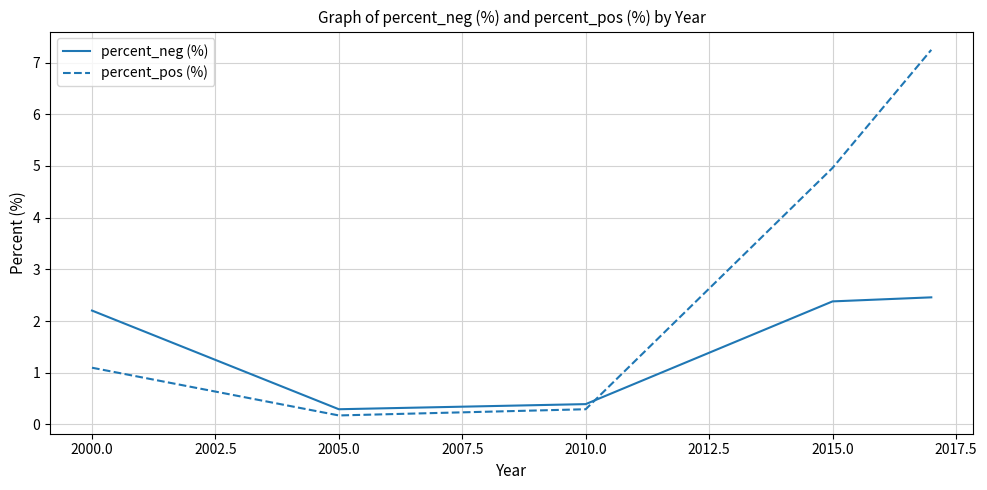

Which series has the largest total across all categories?

percent_pos (%)